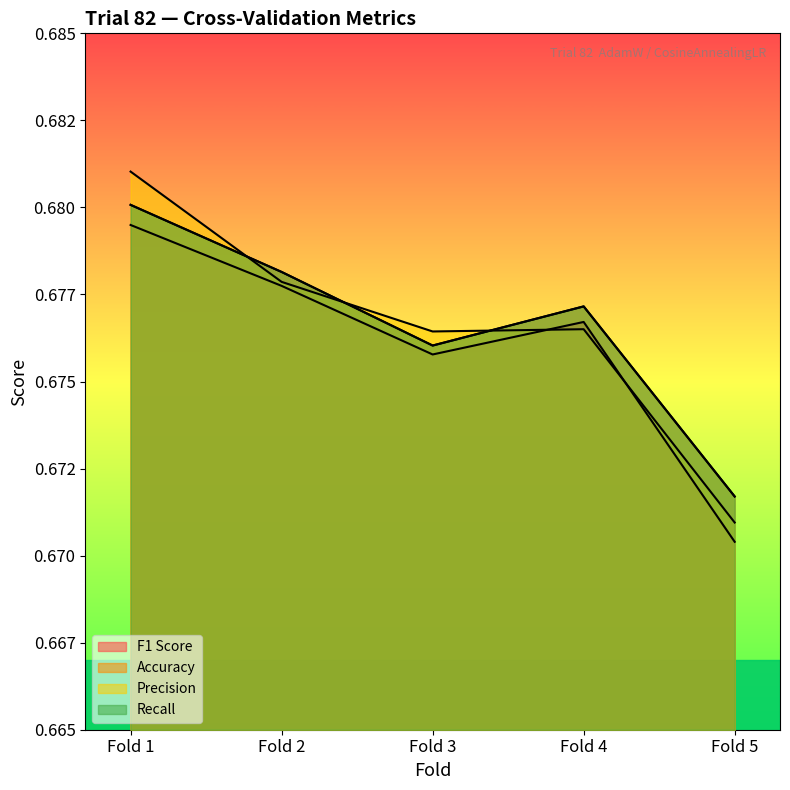

What is the value of the Accuracy point at the 1st from the left?

0.7